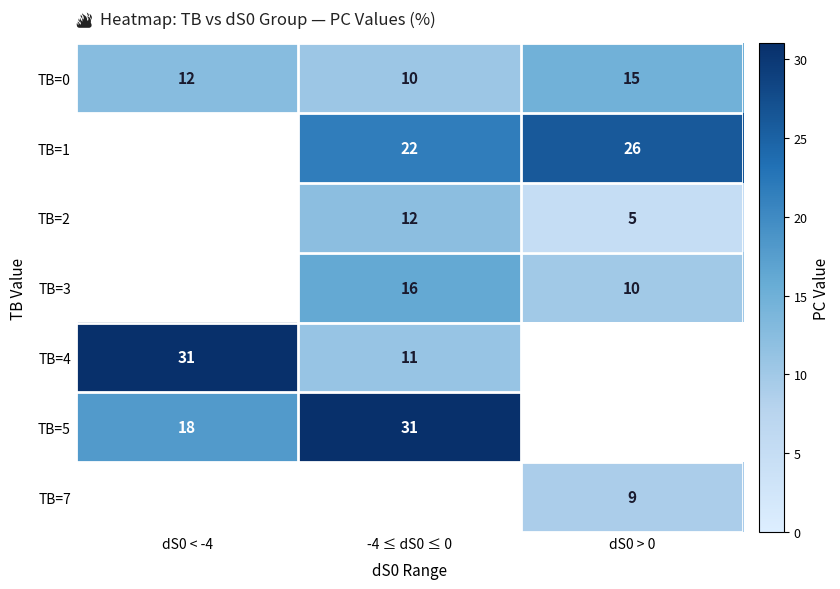

List the labels in order of TB=1 value, largest first.

dS0 > 0, dS0 < -4, -4 ≤ dS0 ≤ 0